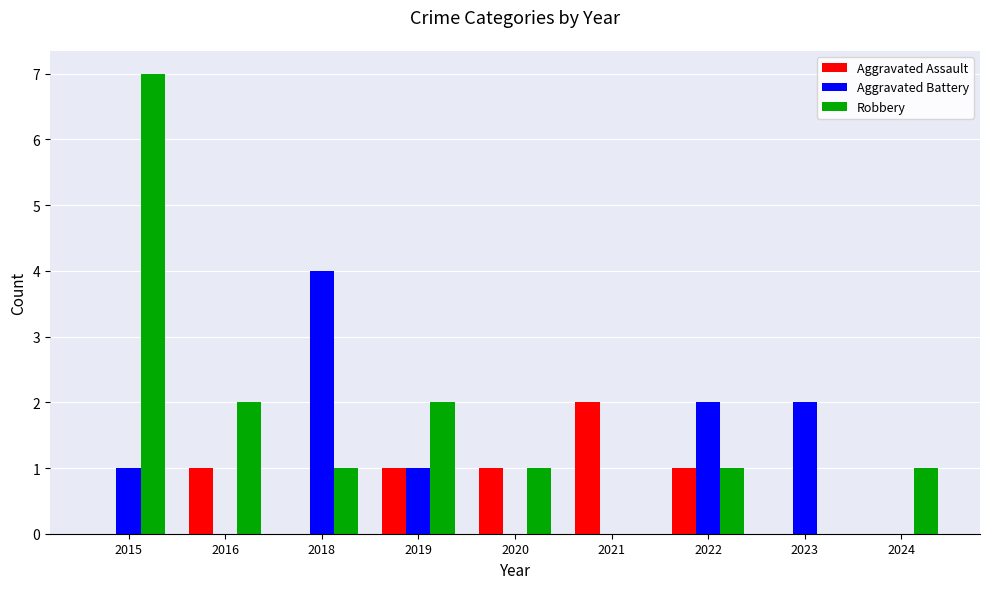

Count the Aggravated Battery values in the range 0 to 2.

8